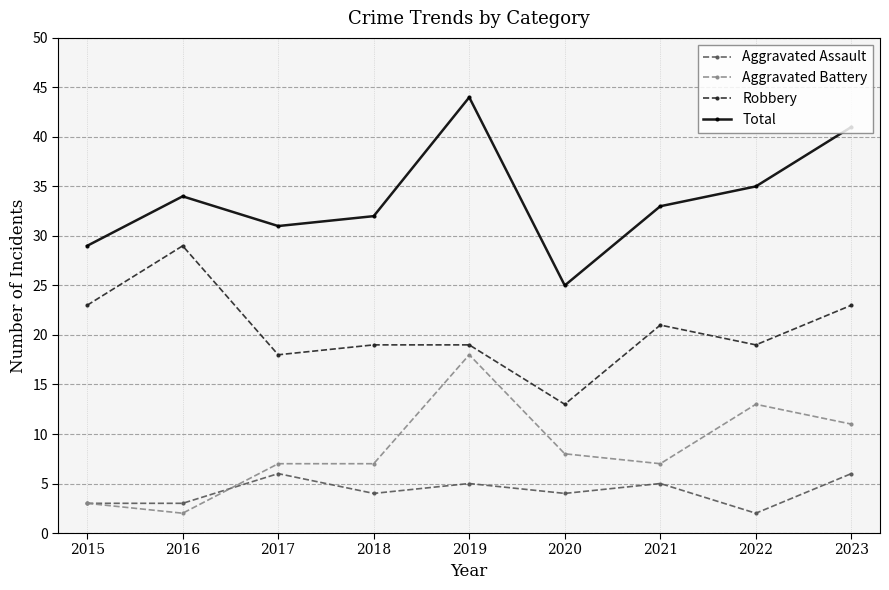

The Robbery series shows 18 at 2017. True or false?

True